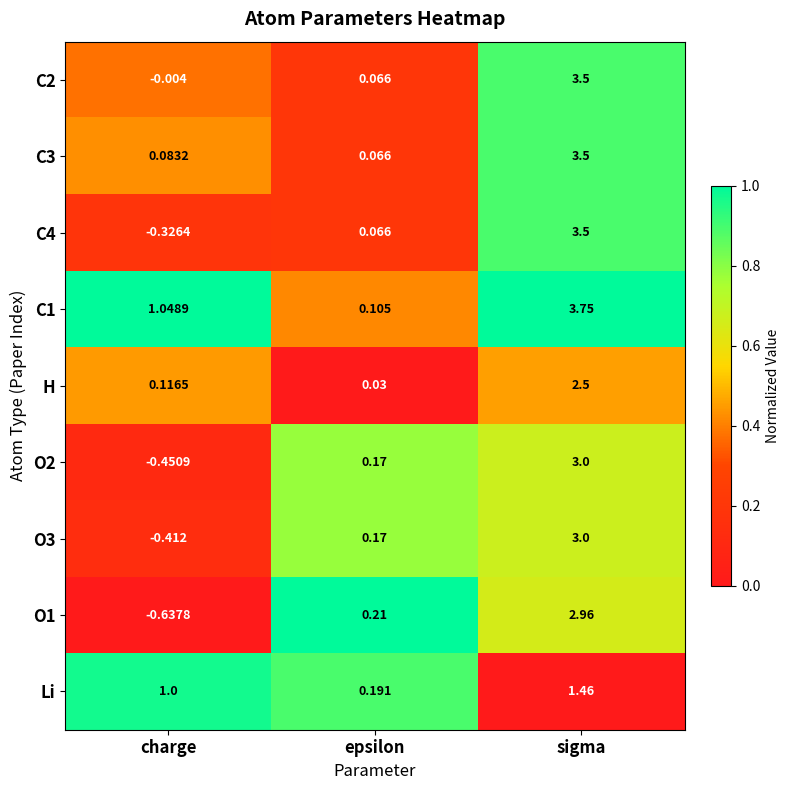

Rank the categories by C1 value from lowest to highest.

epsilon, charge, sigma